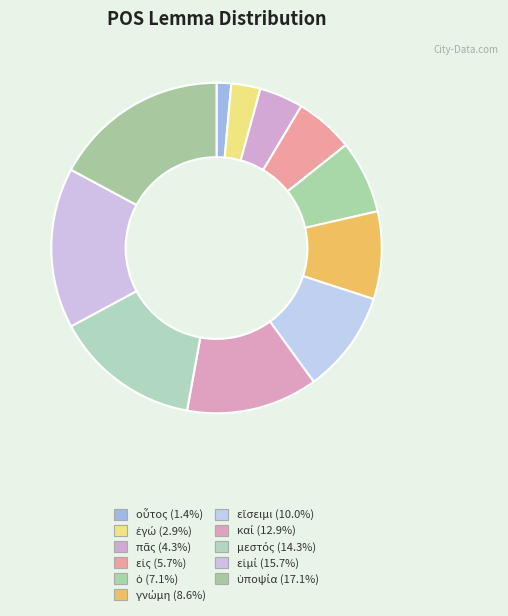

Count the number of slices in the pie.

11